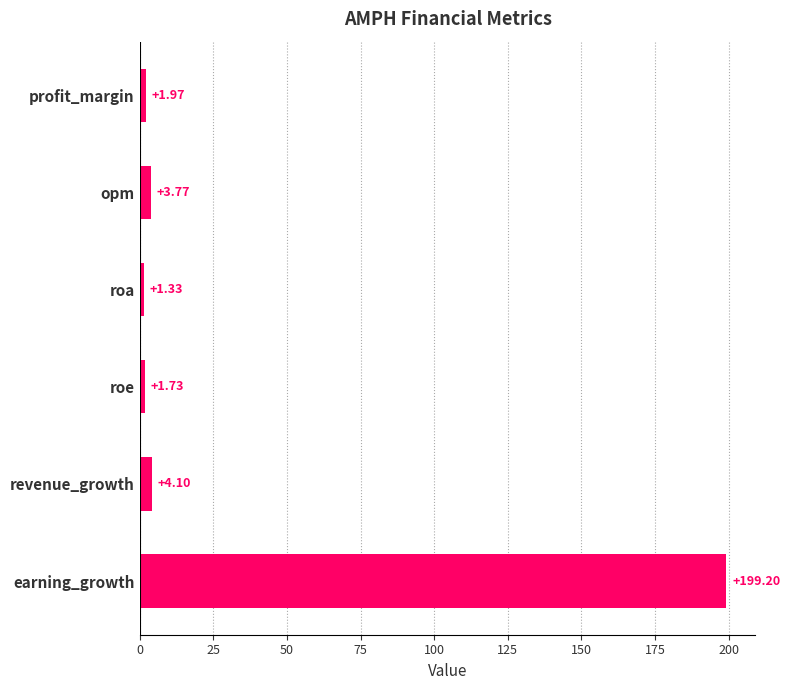

What is the difference between the second highest and second lowest values?

2.4